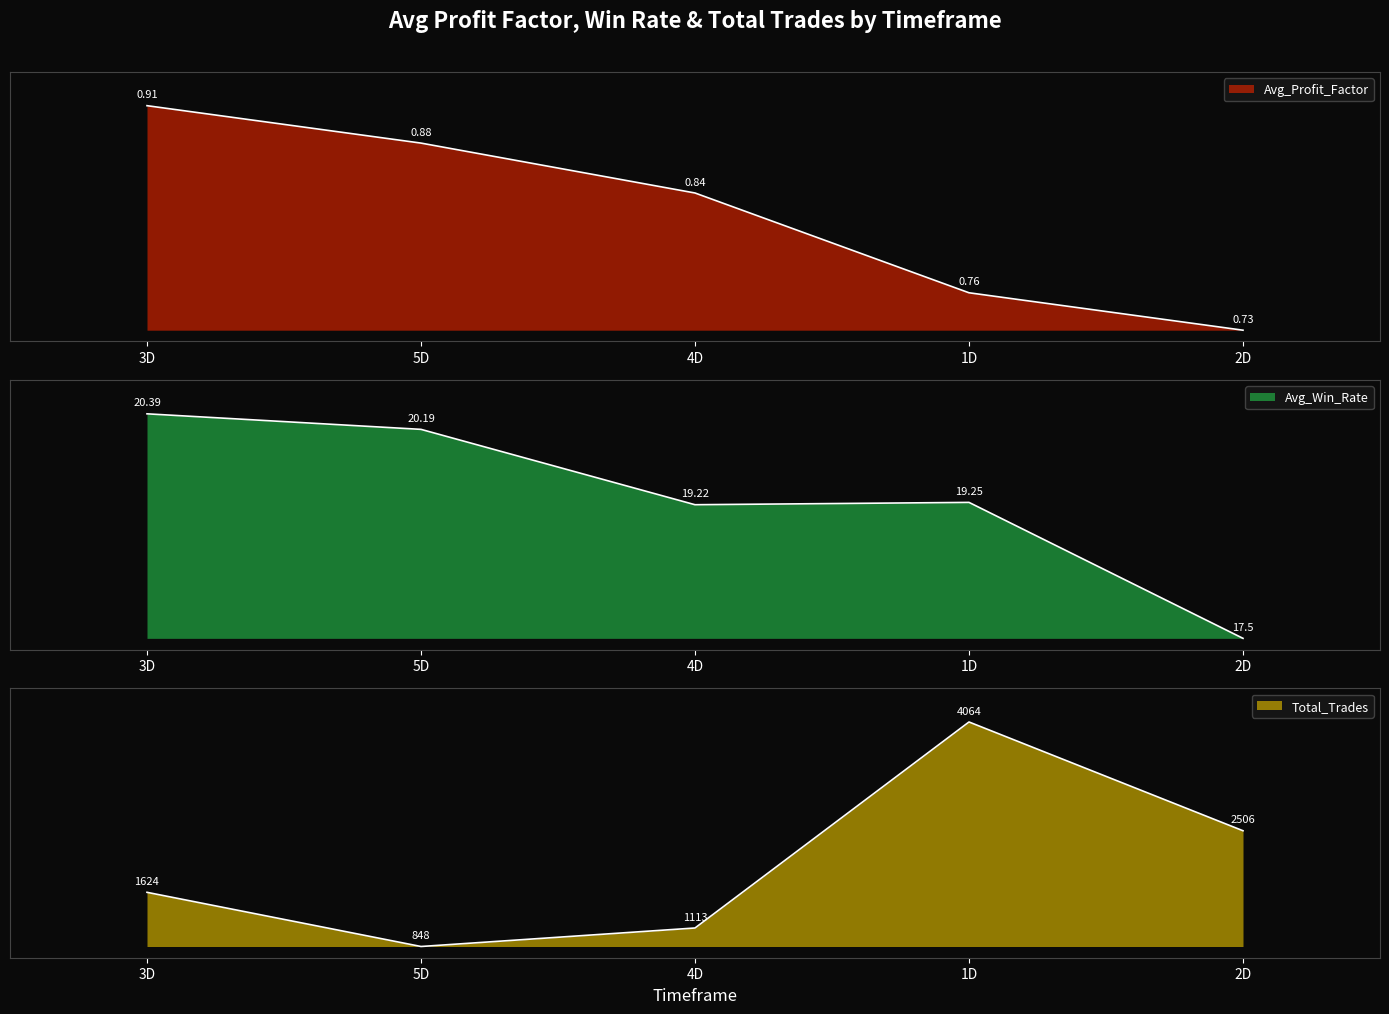

How many lines are shown in the chart?

3